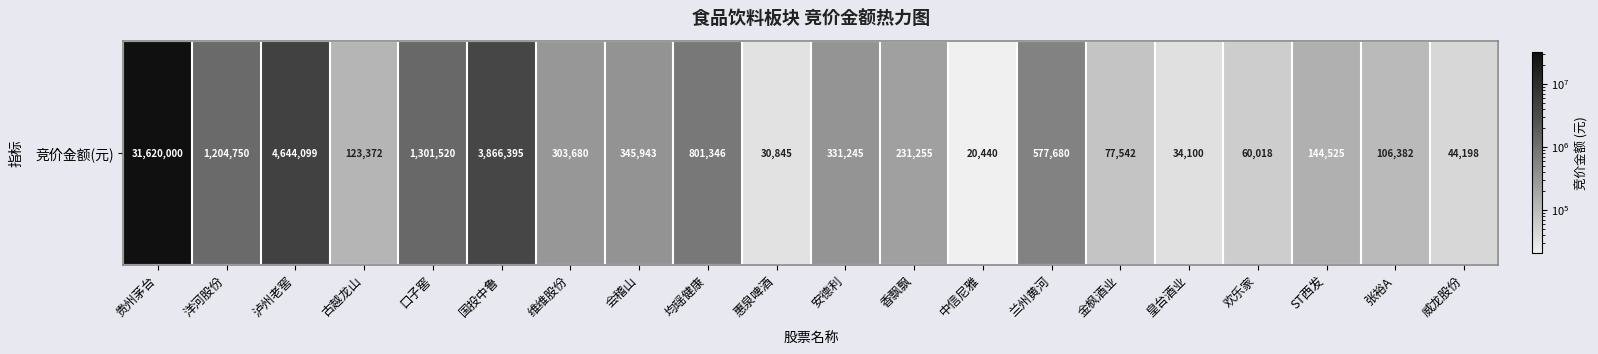

Reading left to right, extract all data points from this chart.

31620000	1204750	4644099	123372	1301520	3866395	303680	345943	801346	30845	331245	231255	20440	577680	77542	34100	60018	144525	106382	44198